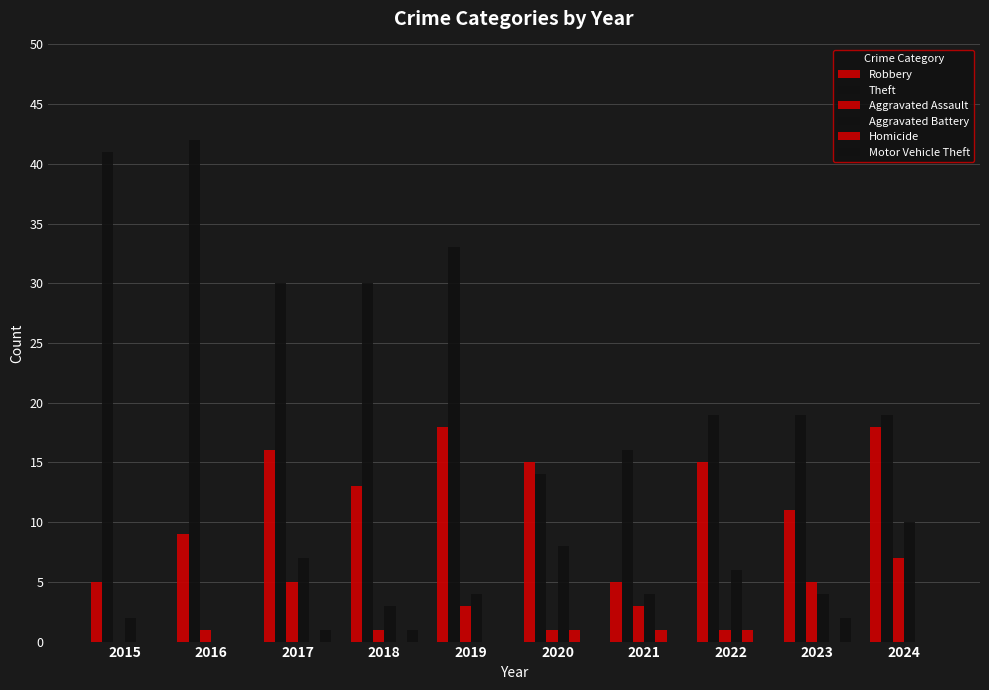

Reading left to right, list all the values displayed in this chart.

Robbery: 2015=5	2016=9	2017=16	2018=13	2019=18	2020=15	2021=5	2022=15	2023=11	2024=18
Theft: 2015=41	2016=42	2017=30	2018=30	2019=33	2020=14	2021=16	2022=19	2023=19	2024=19
Aggravated Assault: 2015=0	2016=1	2017=5	2018=1	2019=3	2020=1	2021=3	2022=1	2023=5	2024=7
Aggravated Battery: 2015=2	2016=0	2017=7	2018=3	2019=4	2020=8	2021=4	2022=6	2023=4	2024=10
Homicide: 2015=0	2016=0	2017=0	2018=0	2019=0	2020=1	2021=1	2022=1	2023=0	2024=0
Motor Vehicle Theft: 2015=0	2016=0	2017=1	2018=1	2019=0	2020=0	2021=0	2022=0	2023=2	2024=0